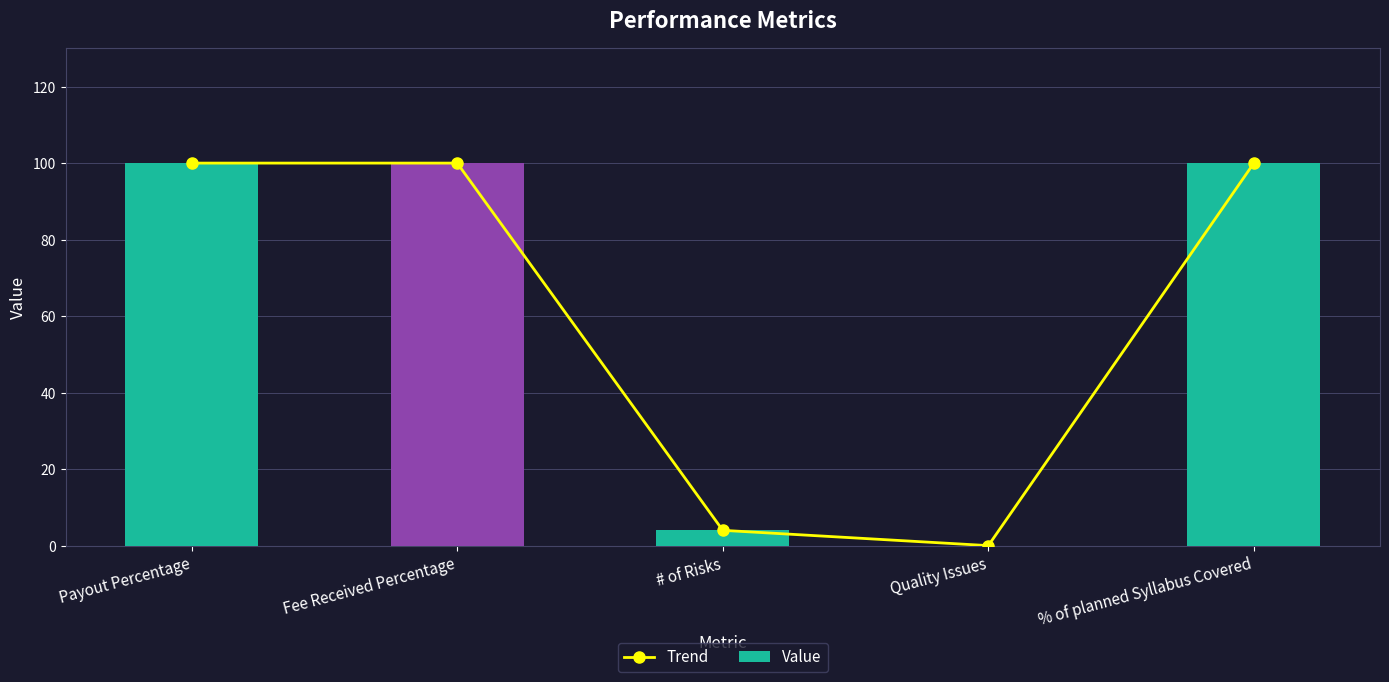

Which series has the widest spread of values?

Trend